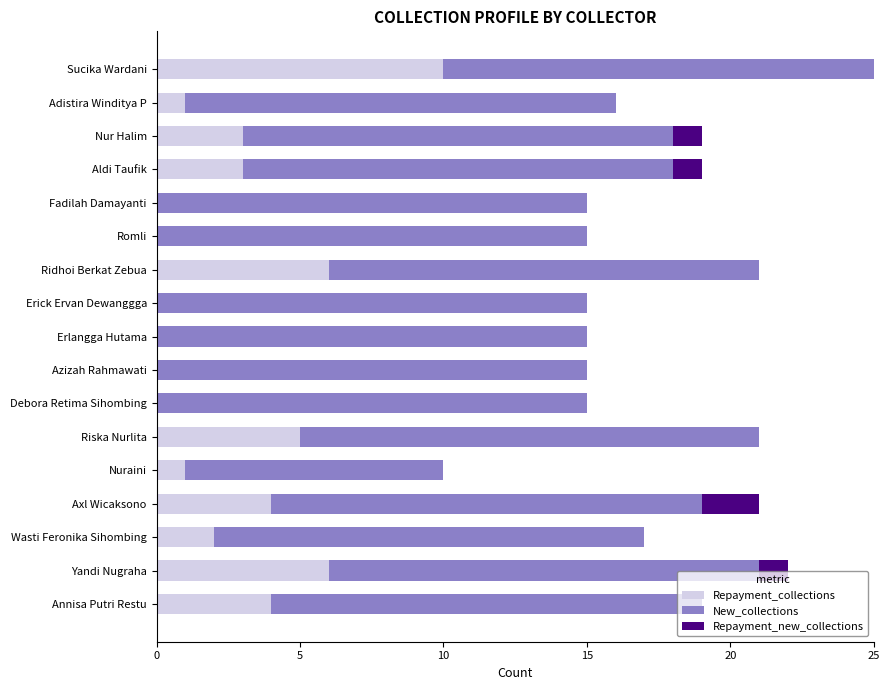

At which category is the sum across all series the highest?

Sucika Wardani